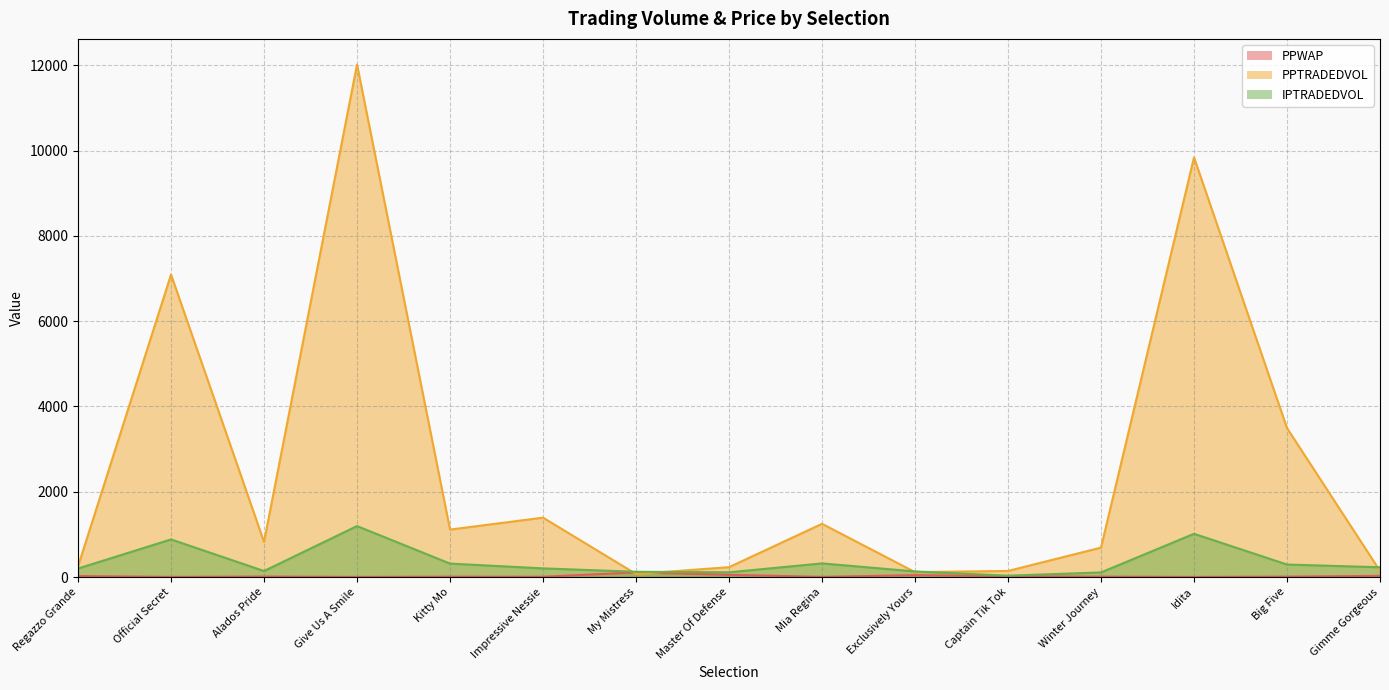

Reading left to right, transcribe all the data shown in this chart.

PPWAP: Regazzo Grande=22.8	Official Secret=2.4	Alados Pride=11.2	Give Us A Smile=2.4	Kitty Mo=8.0	Impressive Nessie=5.7	My Mistress=108.6	Master Of Defense=50.9	Mia Regina=3.7	Exclusively Yours=43.4	Captain Tik Tok=17.9	Winter Journey=9.0	Idita=2.0	Big Five=8.9	Gimme Gorgeous=27.1
PPTRADEDVOL: Regazzo Grande=249.0	Official Secret=7094.1	Alados Pride=823.0	Give Us A Smile=12020.3	Kitty Mo=1112.2	Impressive Nessie=1392.4	My Mistress=70.8	Master Of Defense=230.6	Mia Regina=1247.6	Exclusively Yours=114.7	Captain Tik Tok=142.2	Winter Journey=689.0	Idita=9842.4	Big Five=3493.0	Gimme Gorgeous=142.7
IPTRADEDVOL: Regazzo Grande=199.1	Official Secret=881.6	Alados Pride=140.3	Give Us A Smile=1194.7	Kitty Mo=314.6	Impressive Nessie=202.2	My Mistress=122.5	Master Of Defense=110.2	Mia Regina=319.1	Exclusively Yours=130.6	Captain Tik Tok=30.5	Winter Journey=107.3	Idita=1013.6	Big Five=292.7	Gimme Gorgeous=228.4